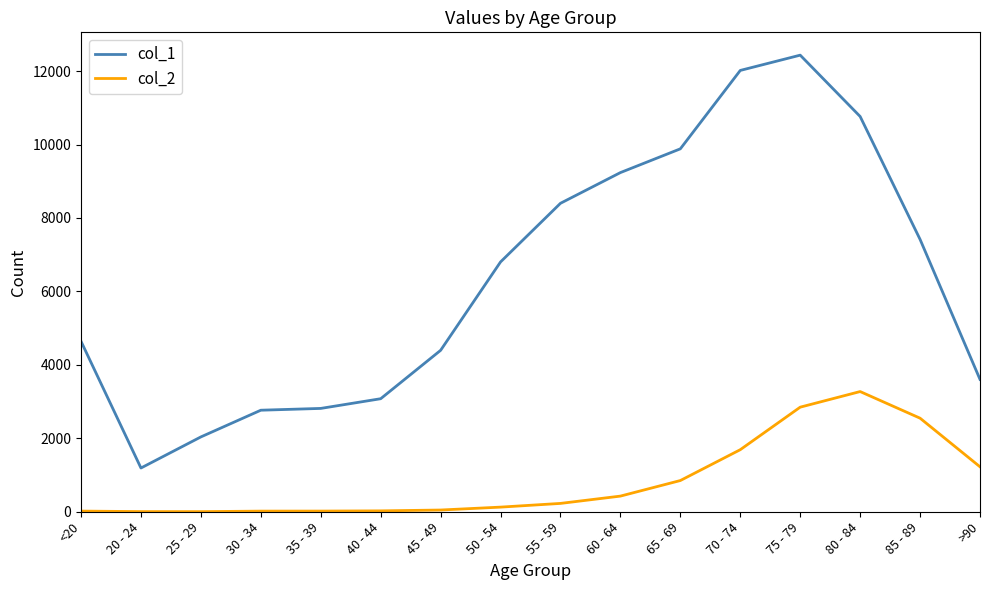

What position from the left is >90?

16